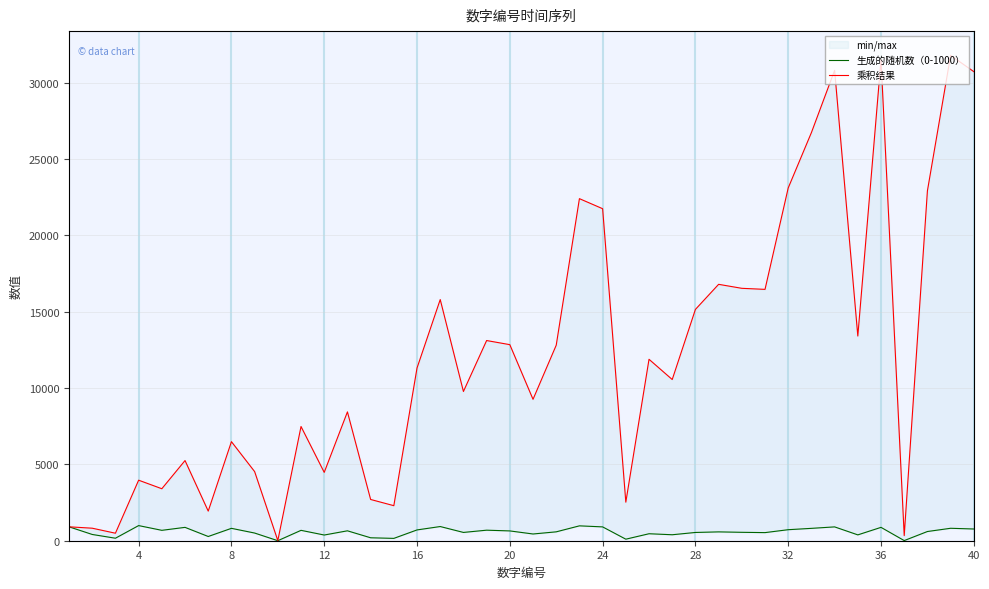

What is the average value of the 生成的随机数（0-1000） series?

578